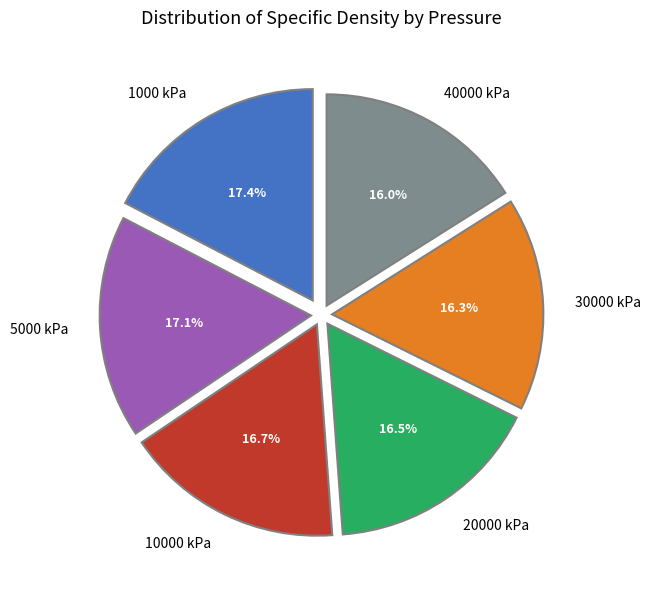

Between 1000 kPa and 30000 kPa, which is larger?

1000 kPa